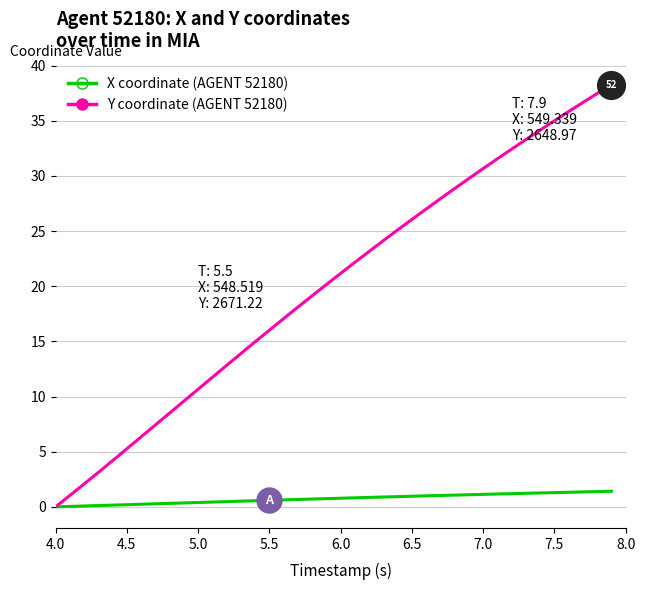

What is the maximum value shown in the chart?

38.3